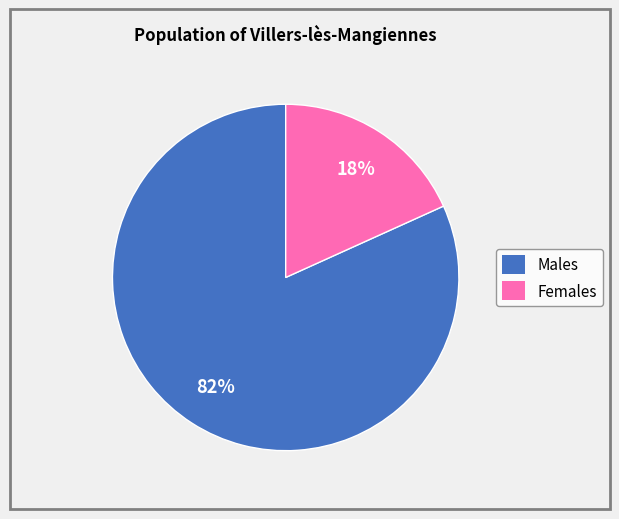

To the nearest percent, what is the average slice percentage?

50%